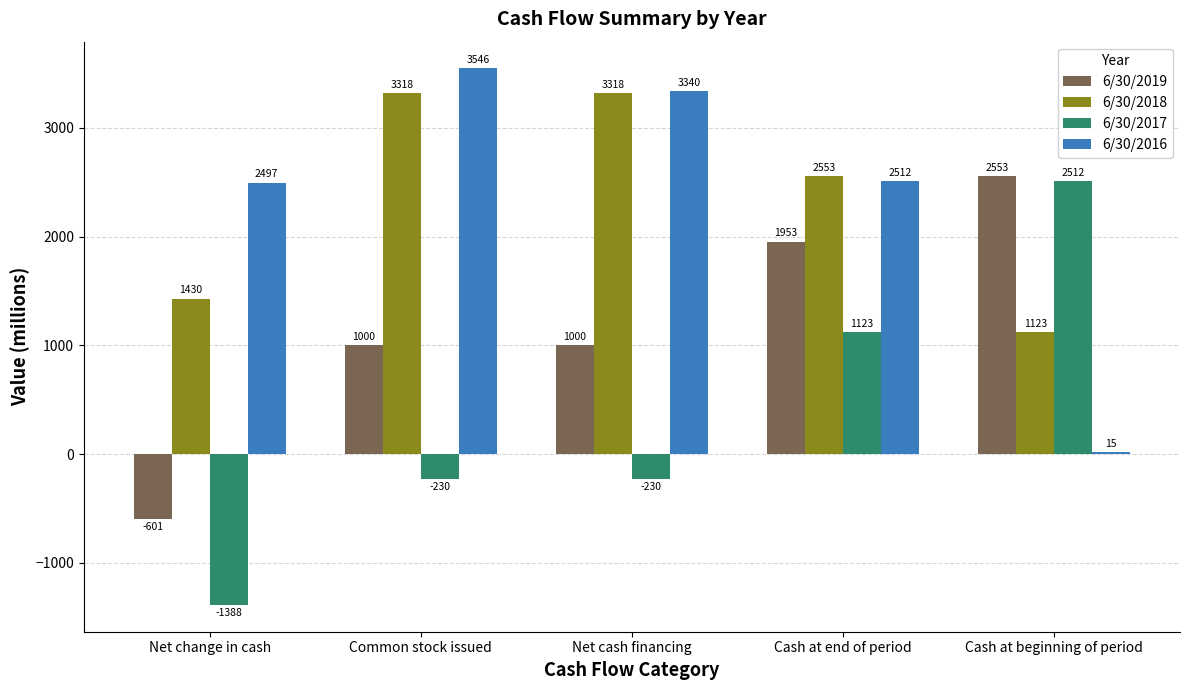

How many groups of bars are there?

5